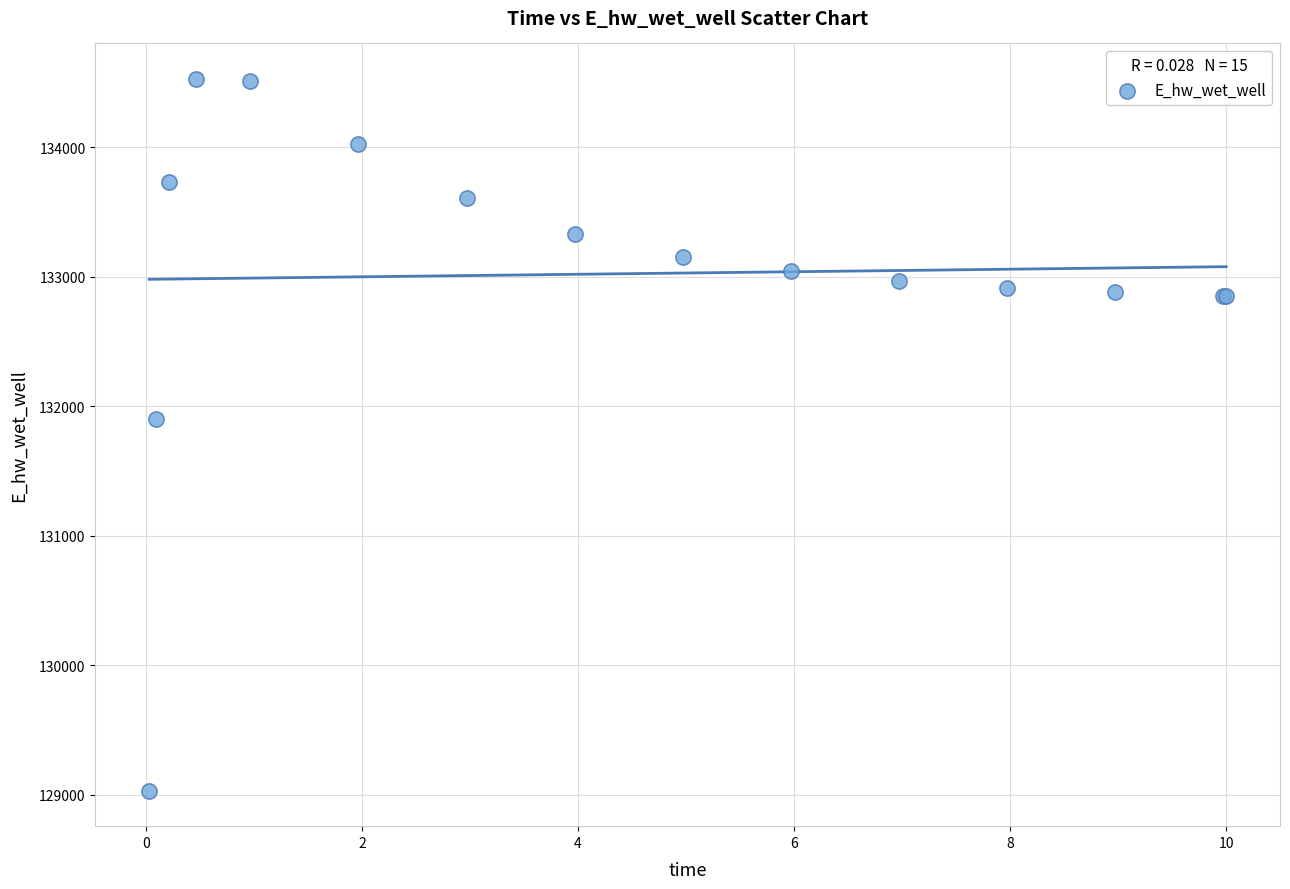

What Y value in the scatter plot is closest to 131779?

131898.6